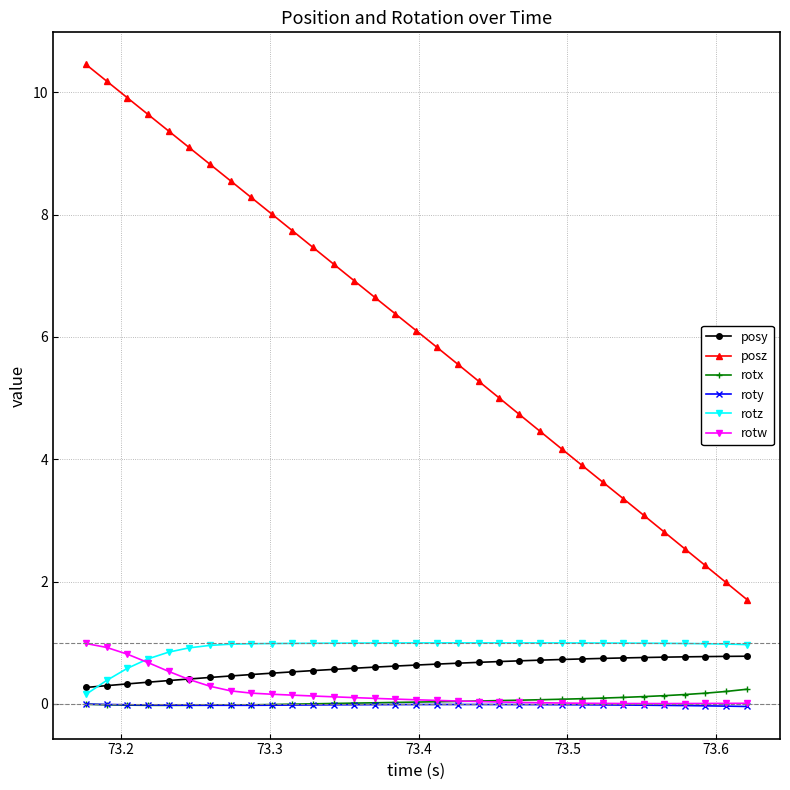

How many lines are shown in the chart?

6